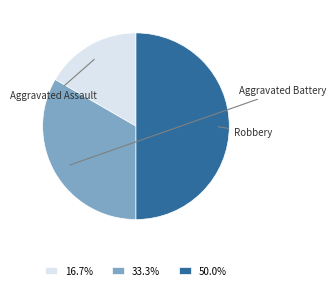

Count the number of slices in the pie.

3